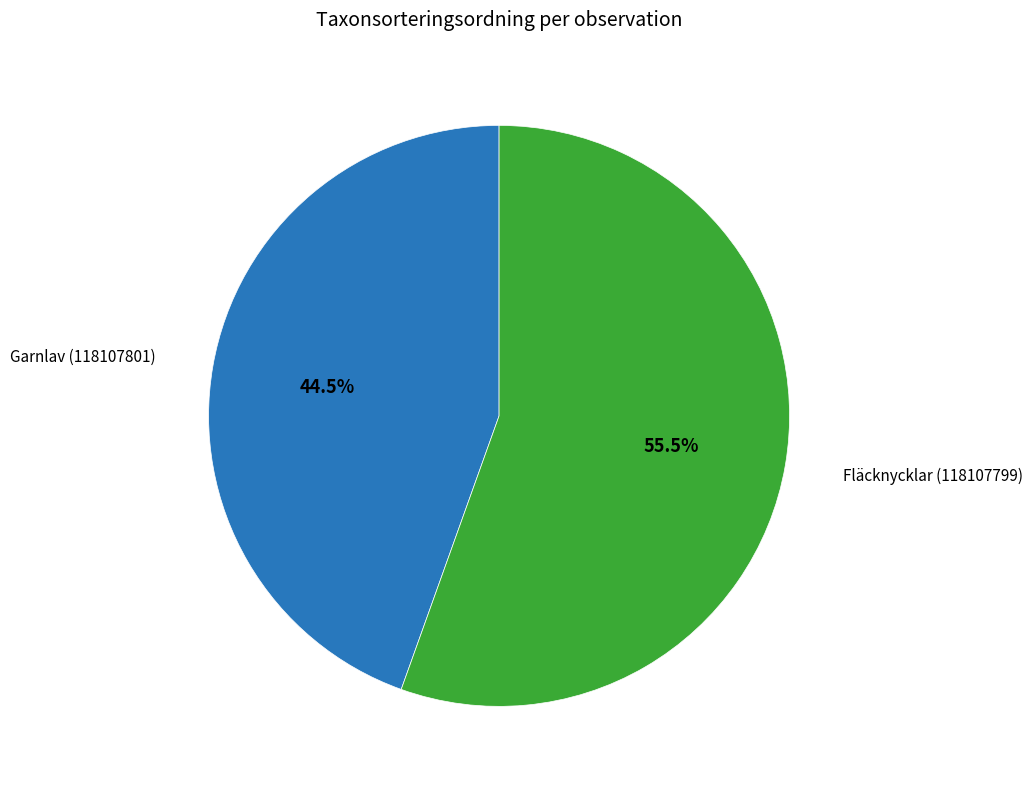

Is there any slice that represents more than half of the pie?

Yes